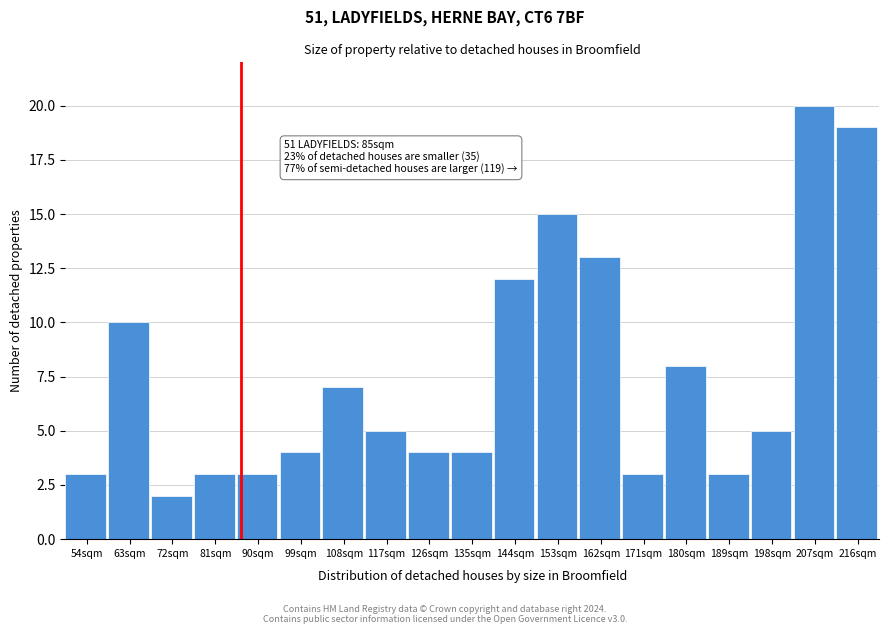

Reading left to right, transcribe all the data shown in this chart.

54sqm=3	63sqm=10	72sqm=2	81sqm=3	90sqm=3	99sqm=4	108sqm=7	117sqm=5	126sqm=4	135sqm=4	144sqm=12	153sqm=15	162sqm=13	171sqm=3	180sqm=8	189sqm=3	198sqm=5	207sqm=20	216sqm=19